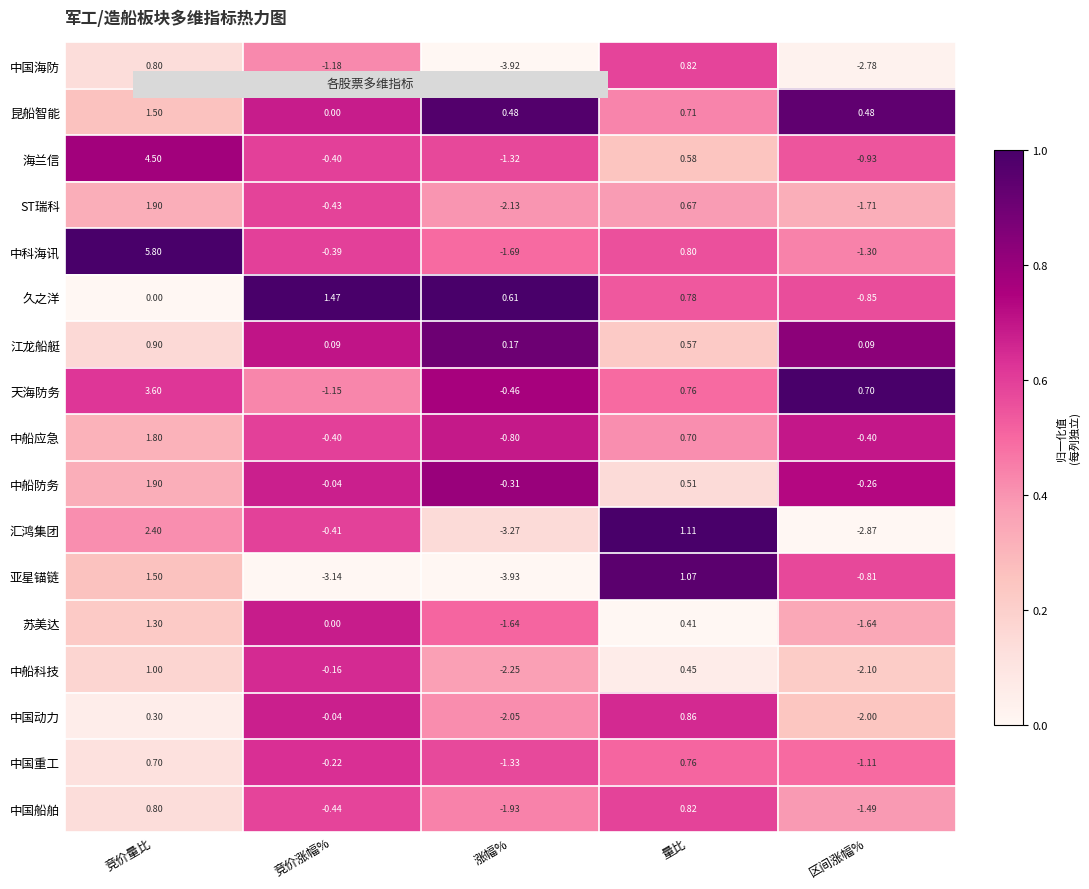

At which label does 中科海讯 first exceed 0?

竞价量比